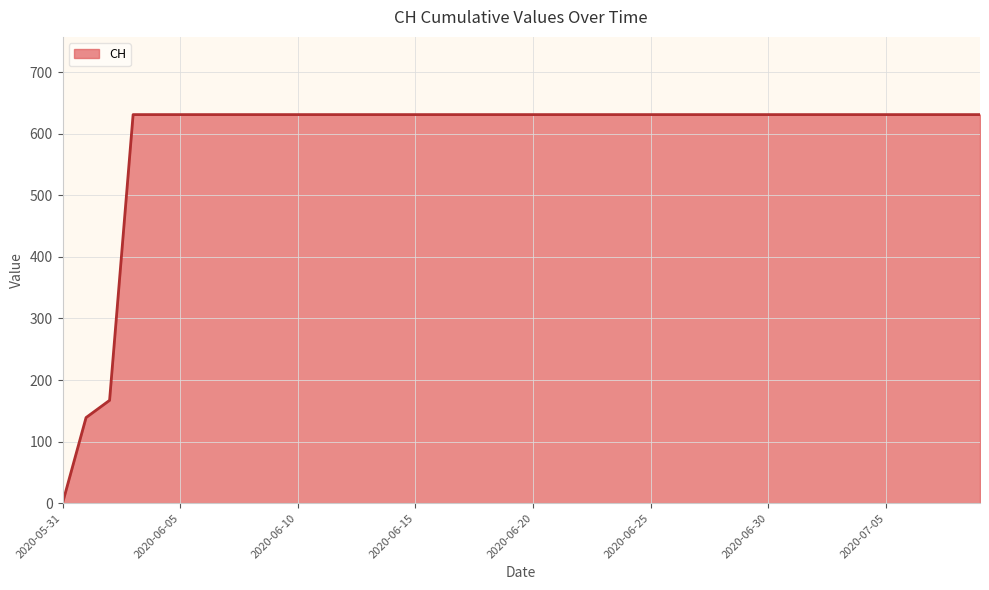

What is the difference between the maximum and minimum values?

631